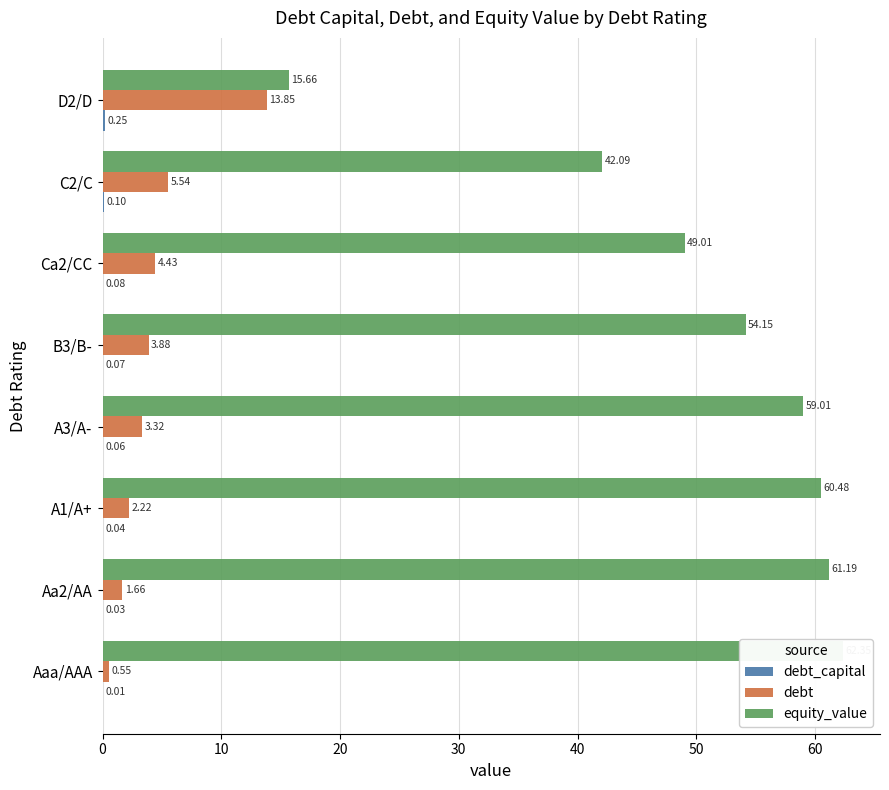

At how many categories does at least one series exceed 55?

4